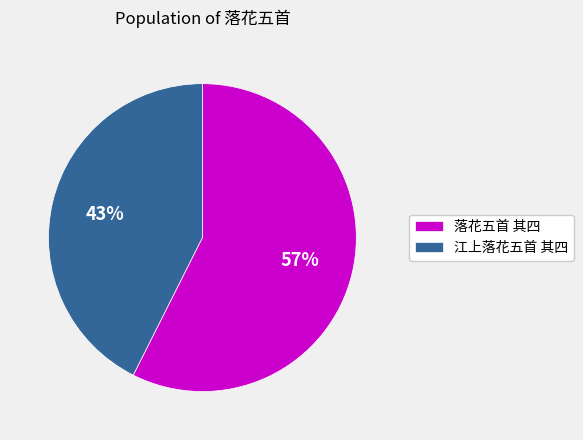

To the nearest percent, what percentage of the pie is 落花五首 其四?

57%